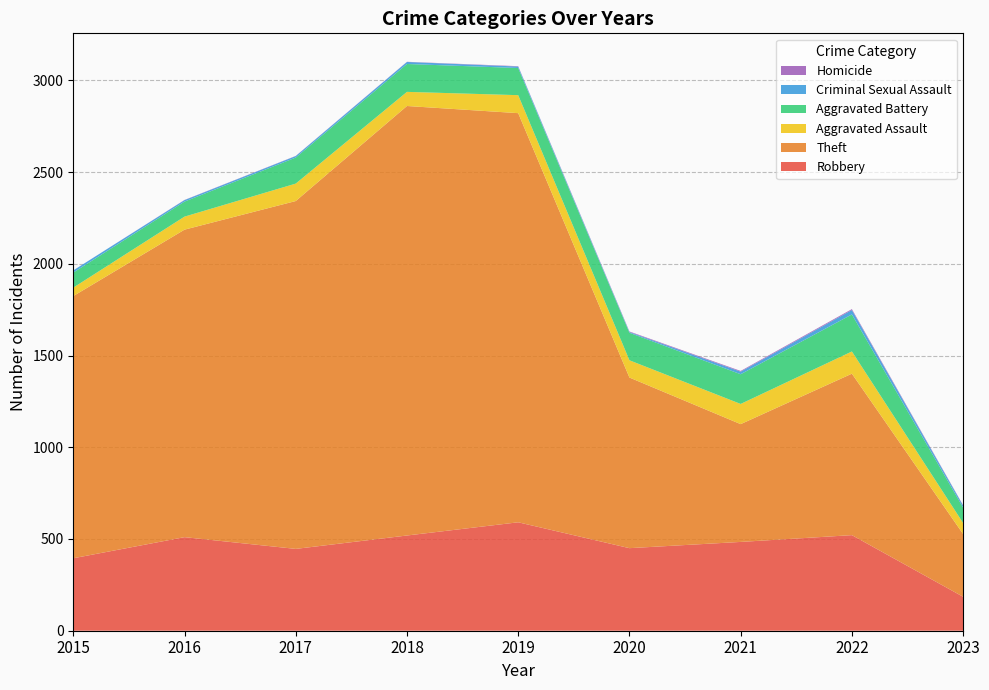

Reading left to right, what are all the values shown in this chart?

Robbery: 2015=395	2016=510	2017=446	2018=519	2019=591	2020=450	2021=484	2022=521	2023=185
Theft: 2015=1429	2016=1676	2017=1896	2018=2341	2019=2230	2020=930	2021=642	2022=880	2023=342
Aggravated Assault: 2015=46	2016=71	2017=95	2018=77	2019=98	2020=94	2021=110	2022=121	2023=60
Aggravated Battery: 2015=82	2016=82	2017=142	2018=152	2019=148	2020=150	2021=162	2022=202	2023=84
Criminal Sexual Assault: 2015=12	2016=8	2017=8	2018=11	2019=8	2020=4	2021=14	2022=24	2023=11
Homicide: 2015=0	2016=1	2017=1	2018=1	2019=2	2020=3	2021=4	2022=5	2023=2